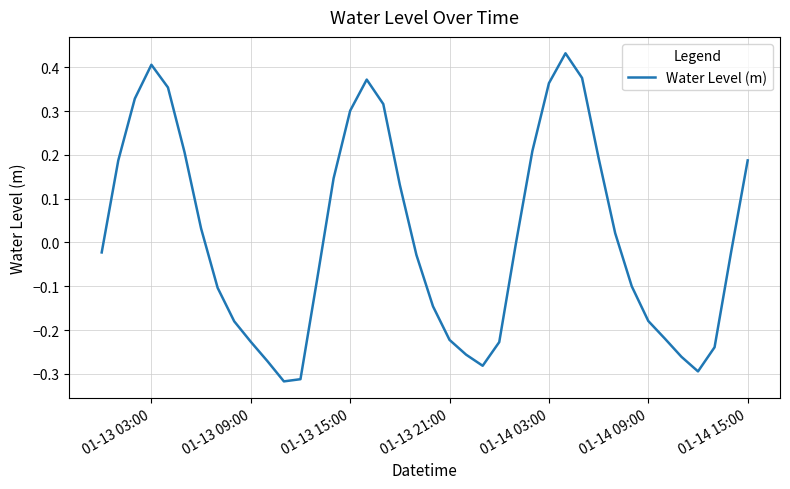

Is this an area chart (filled region under the line)?

No